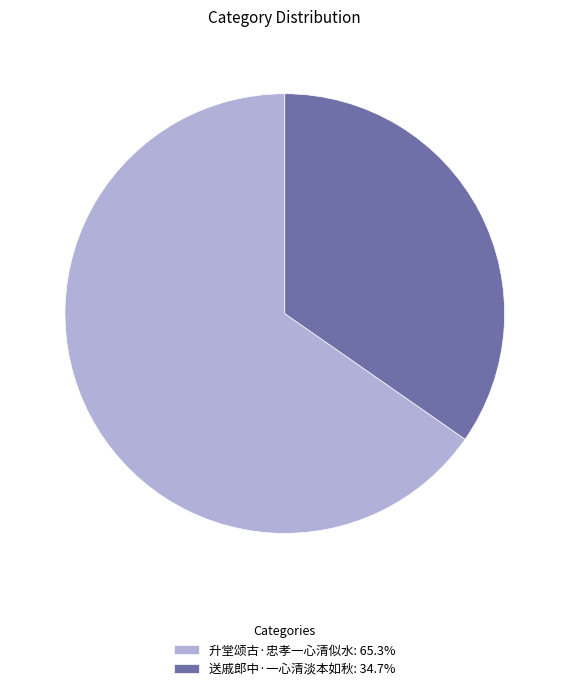

Is there a majority slice in this chart?

Yes